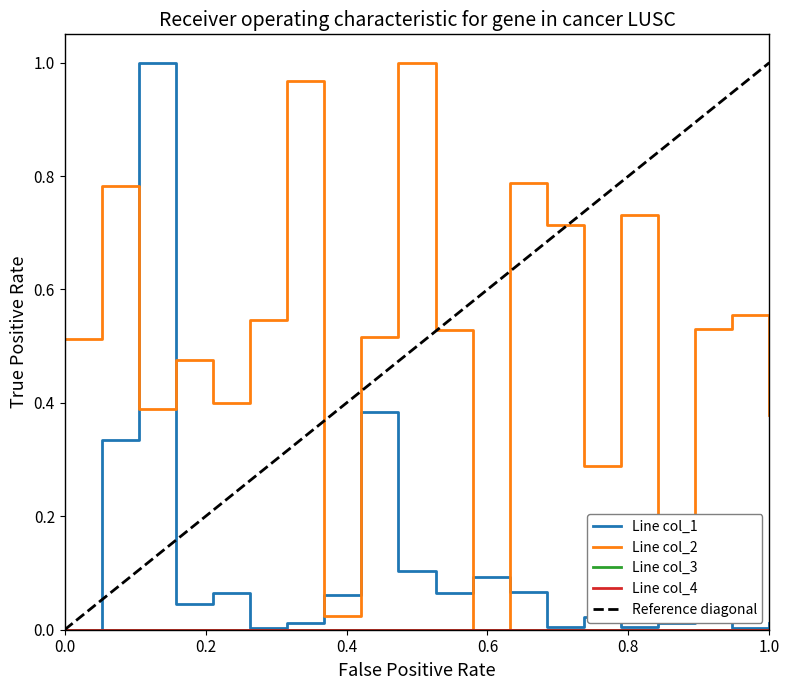

List the series in order of their overall mean, lowest first.

col_1, col_2